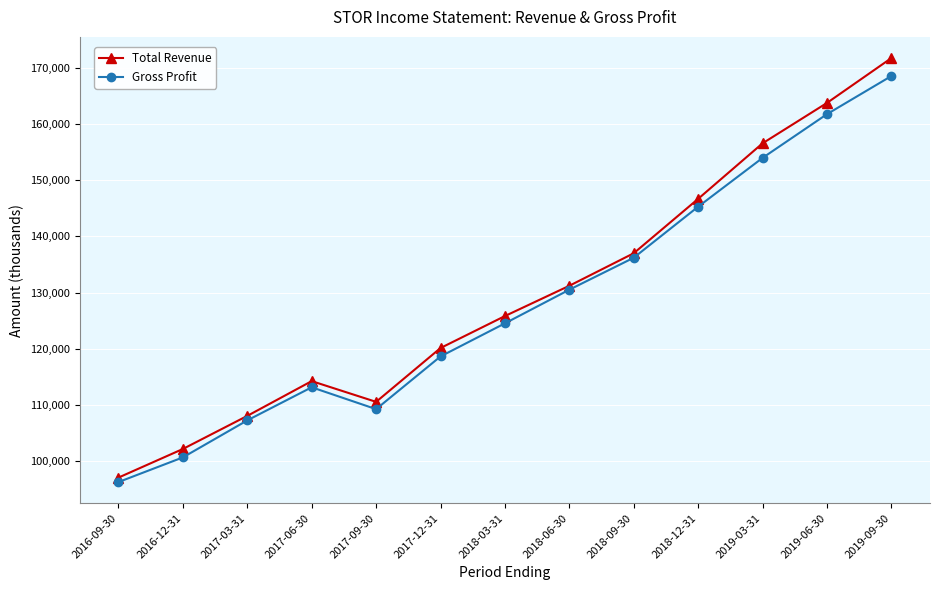

How many lines are shown in the chart?

2